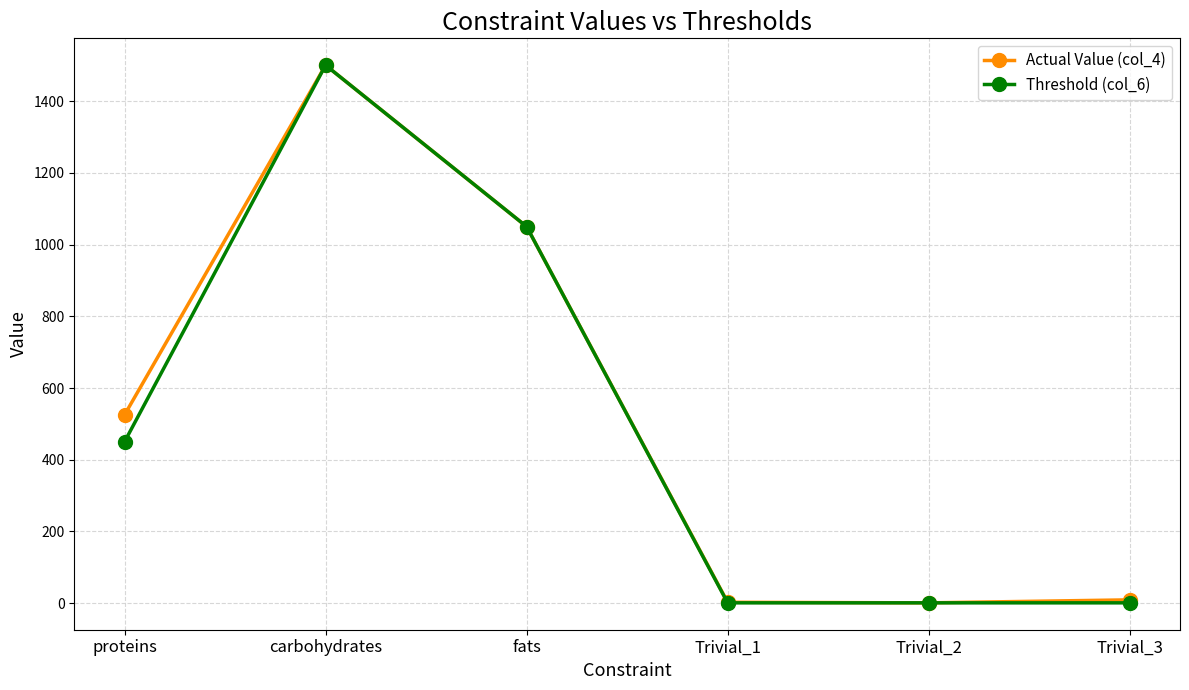

How many lines are shown in the chart?

2